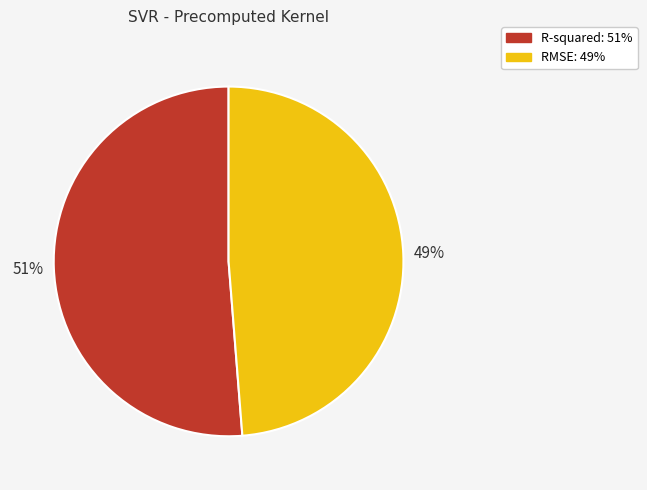

Is it true that R-squared is 51% of the pie?

True